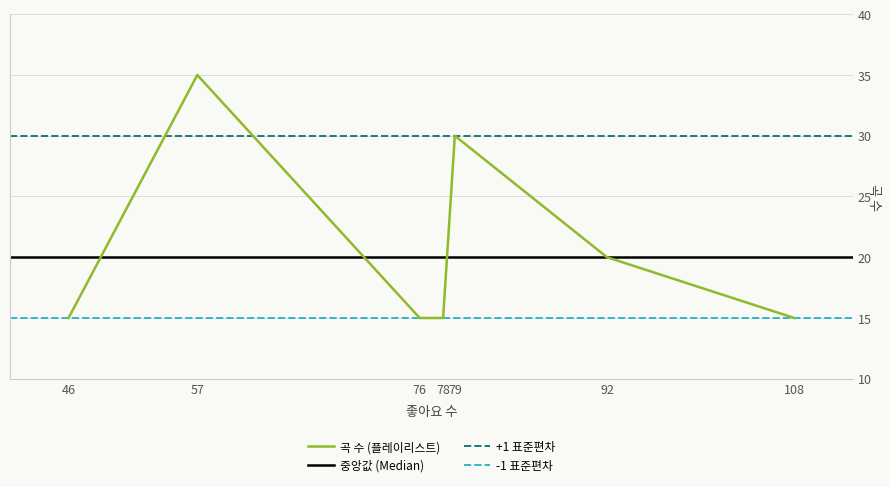

What is the change in value from 57 to 78?

-20